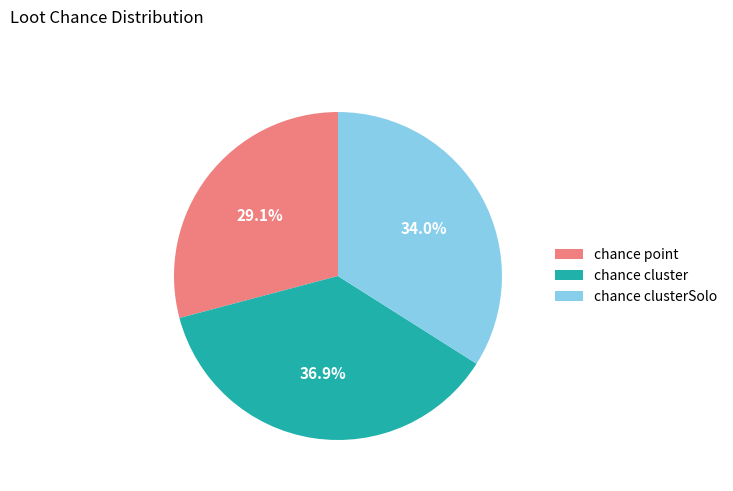

What percentage is the chance cluster slice, to the nearest percent?

37%